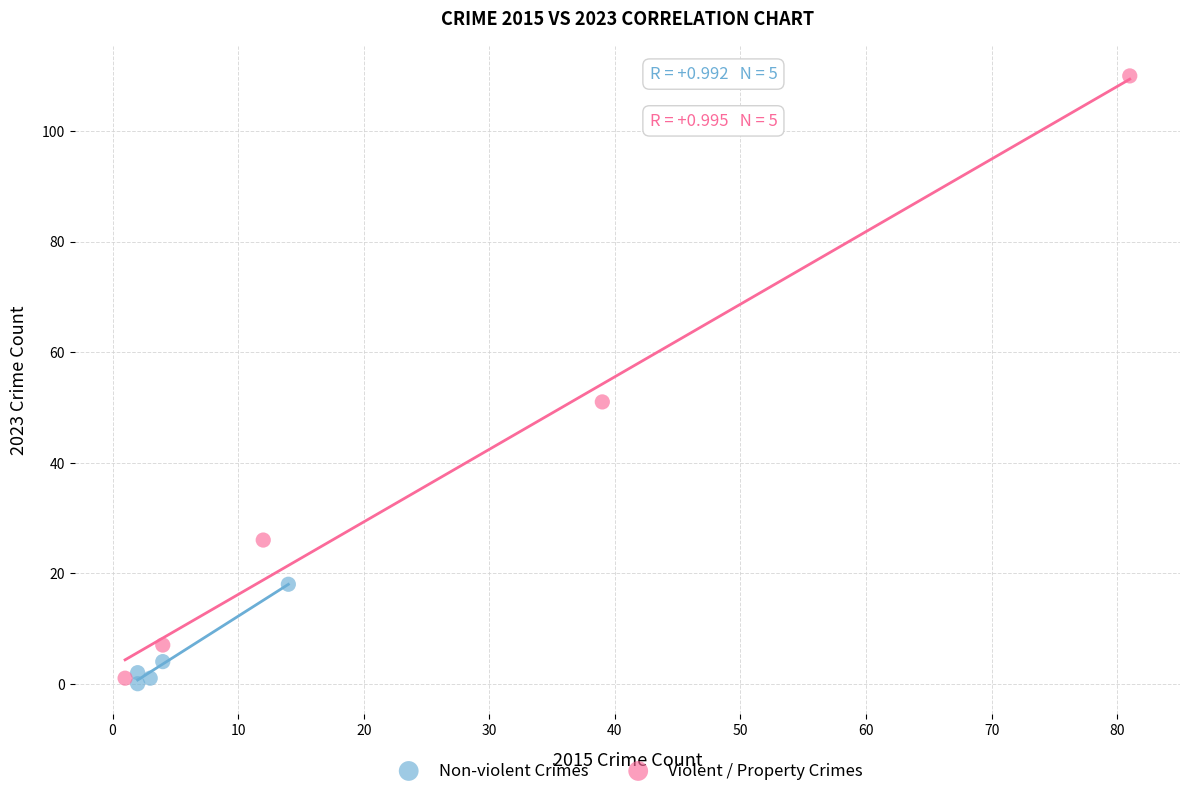

Which series has the largest Y range (max minus min)?

Violent / Property Crimes